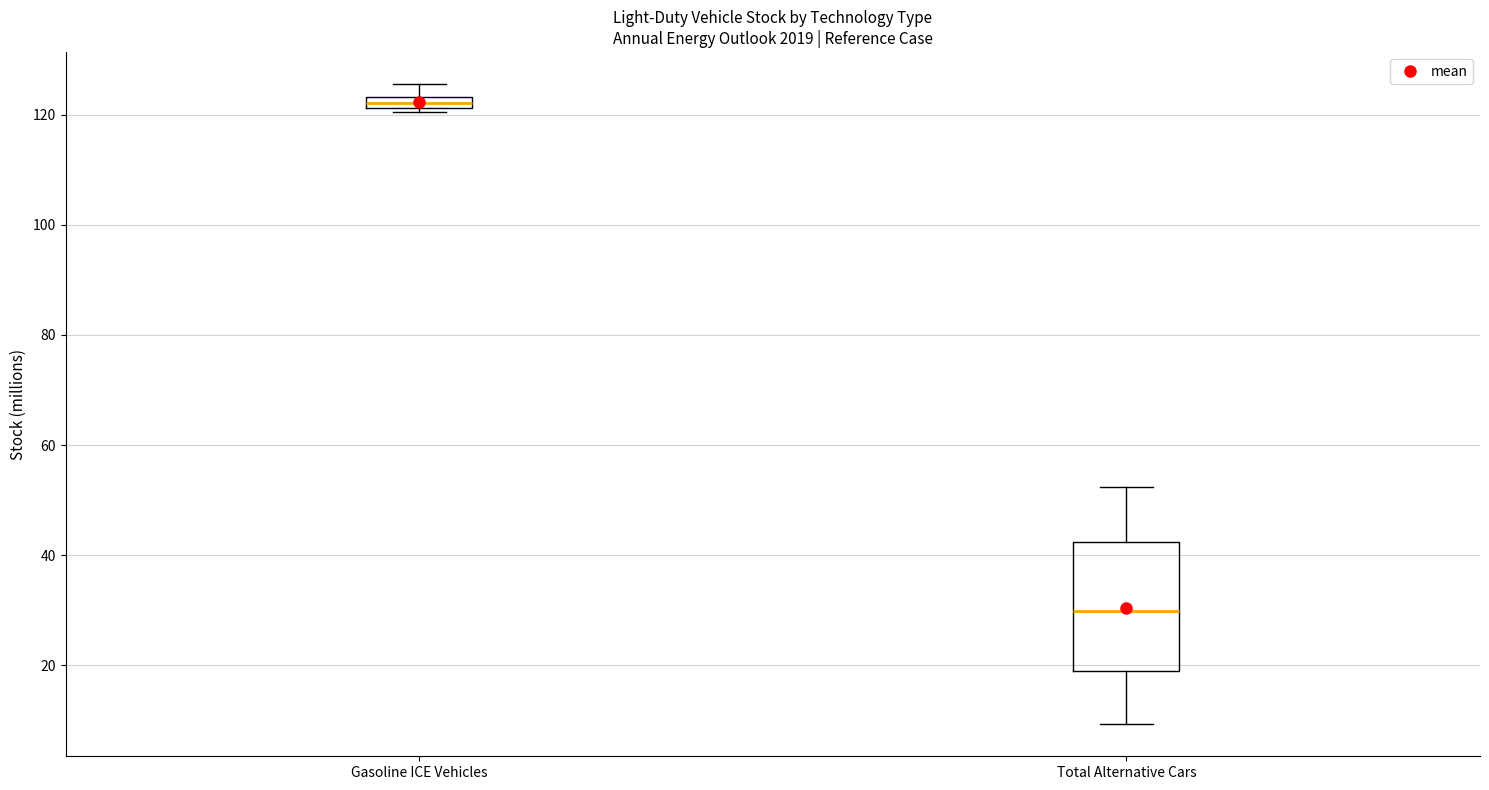

Where does the upper whisker of the box for Gasoline ICE Vehicles end on the y-axis? The values are not printed on the chart, so give them approximately, as read against the axis.

126